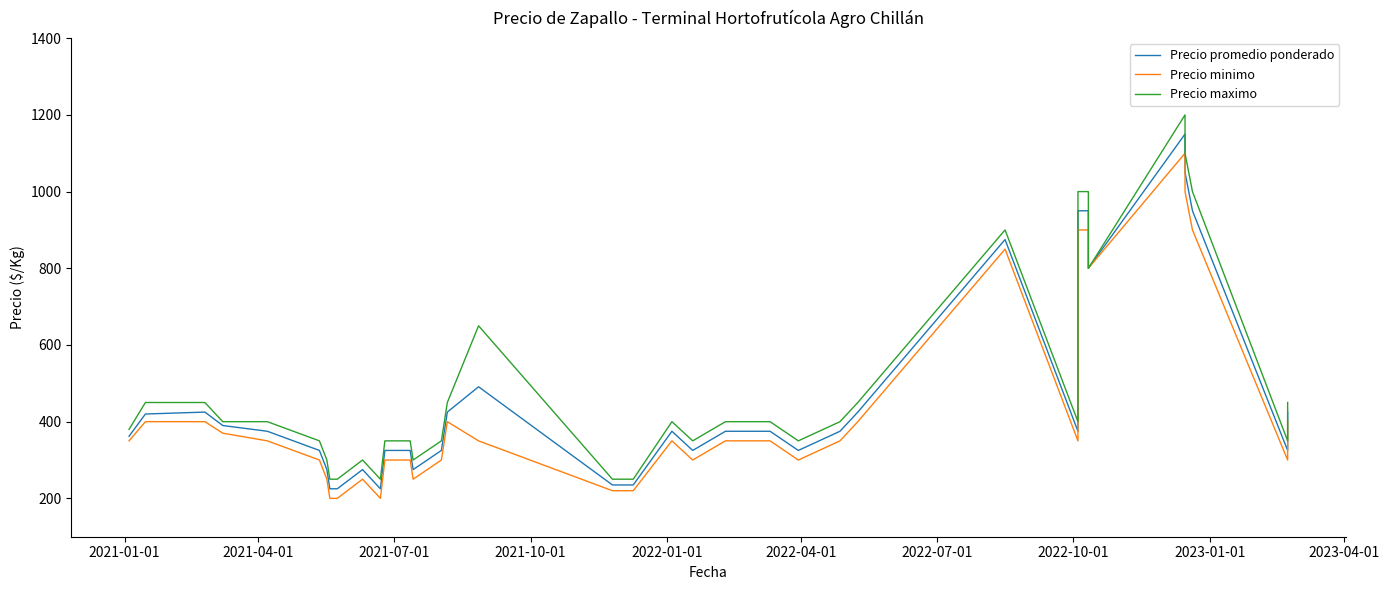

Rank the series at 2022-04-01 from highest to lowest value.

Precio maximo, Precio promedio ponderado, Precio minimo